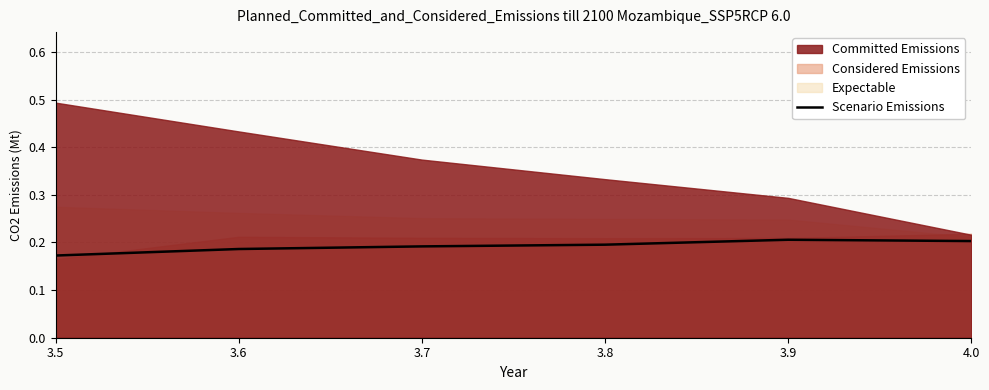

What is the sum of all values?

1.2